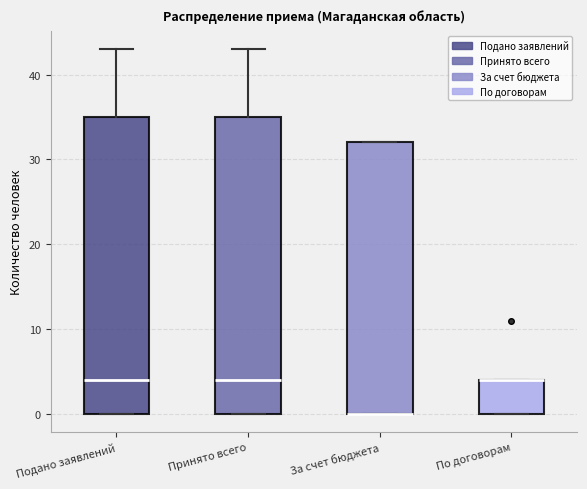

Reading left to right, transcribe this box plot: for each box, give where its median line is, the range the box spans, and where its two whiskers end, as read against the y-axis. The values are not printed on the chart, so give them approximately, as read against the axis.

Подано заявлений: median 4, box 0 to 35, whiskers 0 to 43
Принято всего: median 4, box 0 to 35, whiskers 0 to 43
За счет бюджета: median 0 (drawn on the box's lower edge), box 0 to 32, whiskers 0 to 32
По договорам: median 4 (drawn on the box's upper edge), box 0 to 4, whiskers 0 to 4